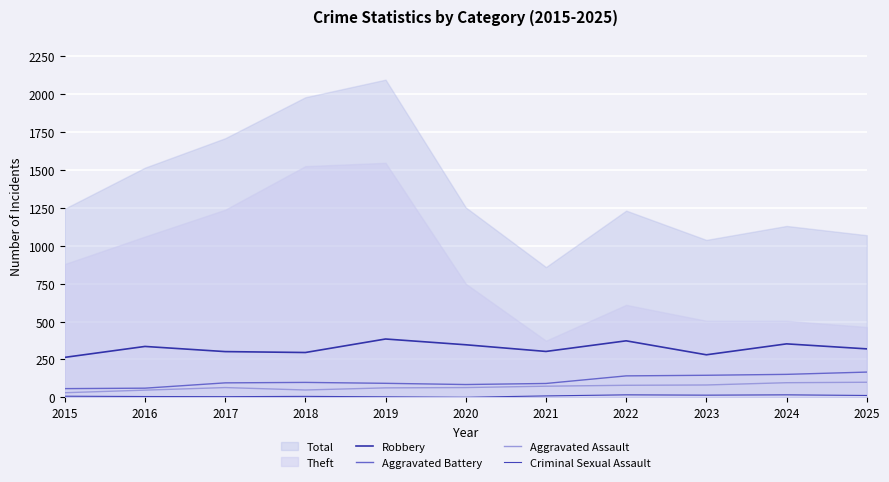

List the labels in order of Aggravated Assault value, smallest first.

2015, 2016, 2018, 2019, 2017, 2020, 2021, 2022, 2023, 2024, 2025